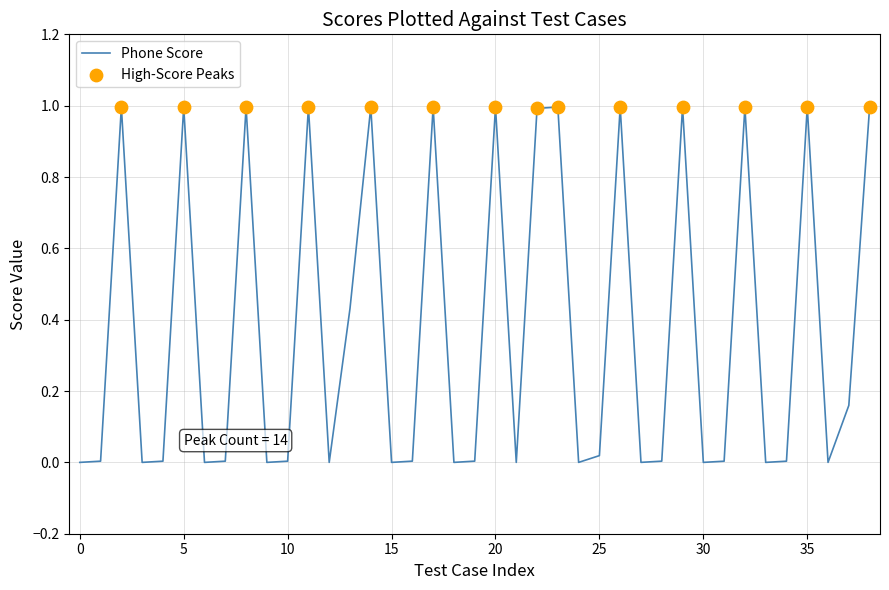

What is the maximum value shown in the chart?

1.0